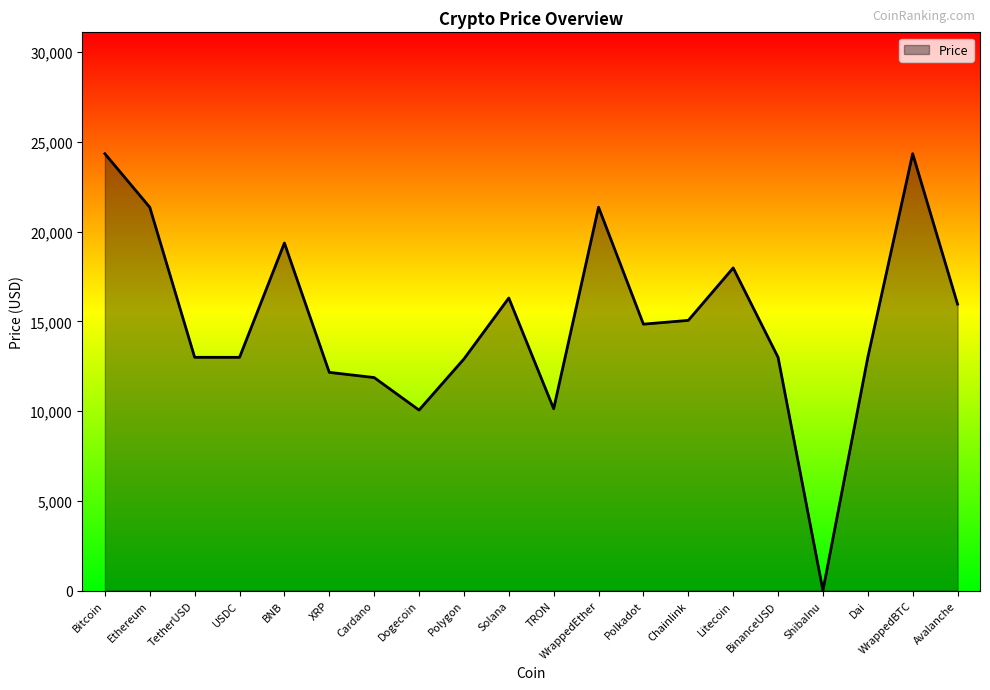

What is the difference between the values at Litecoin and Polkadot?

3133.5